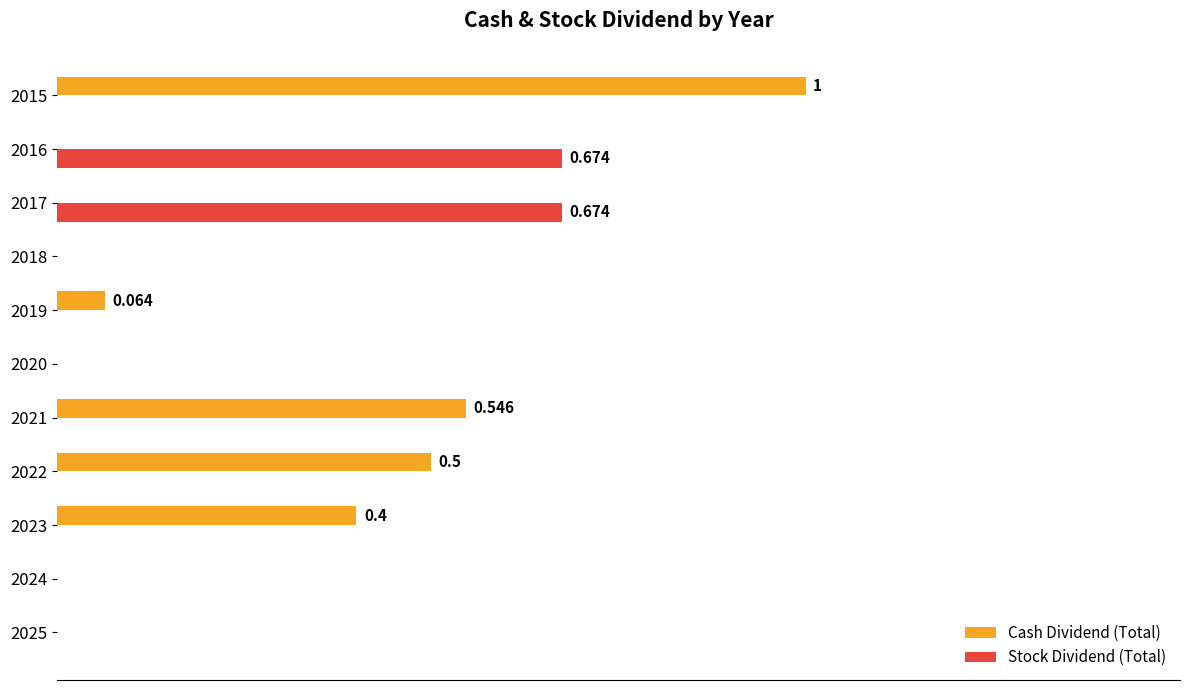

Reading right to left, transcribe all the data shown in this chart.

Cash Dividend (Total): 1.0	0.0	0.0	0.0	0.1	0.0	0.5	0.5	0.4	0.0	0.0
Stock Dividend (Total): 0.0	0.7	0.7	0.0	0.0	0.0	0.0	0.0	0.0	0.0	0.0